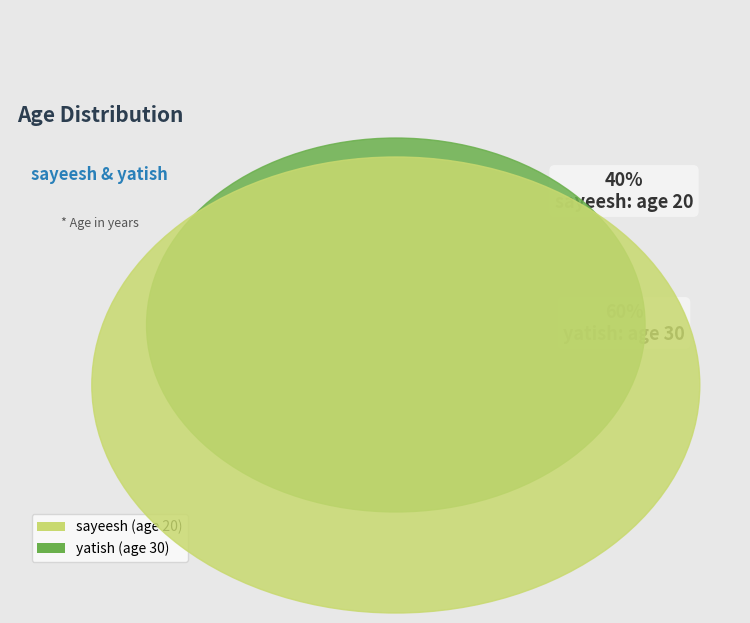

Which has a higher value, yatish or sayeesh?

yatish